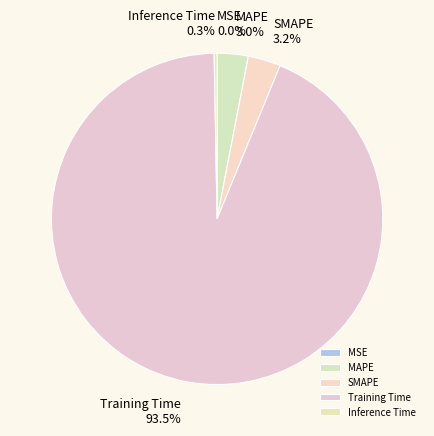

How much of the chart is everything except MAPE?

97.0%